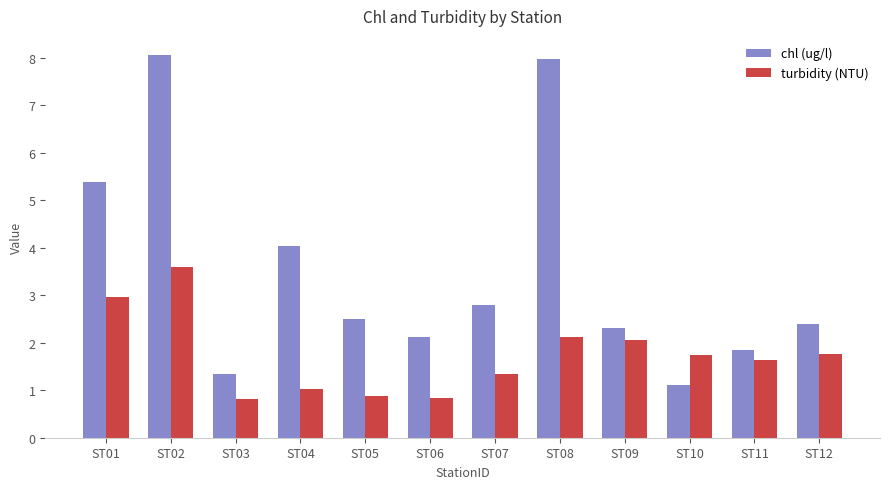

What is the difference between the maximum and minimum values in the chl (ug/l) series?

7.0